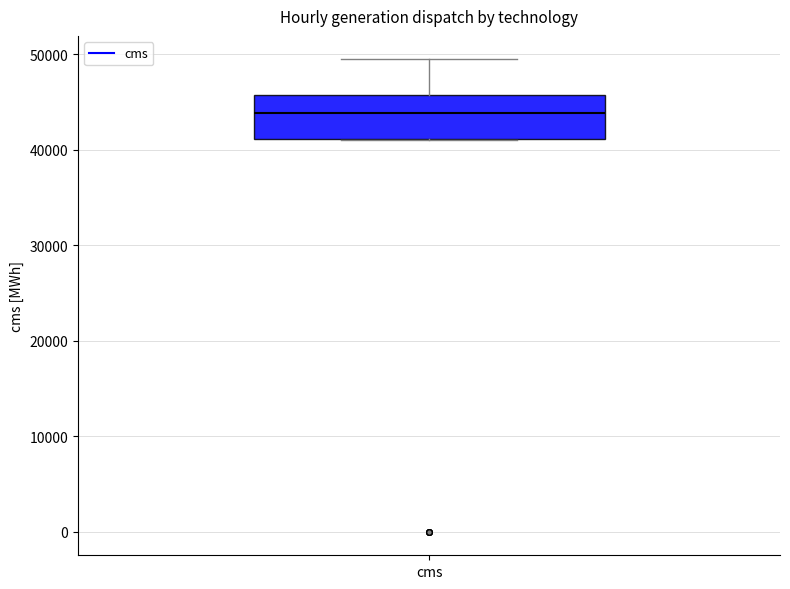

Read this box plot against the y-axis: the position of the median line, the range covered by the box, and the ends of both whiskers. The values are not printed on the chart, so give them approximately, as read against the axis.

median 44000, box 41000 to 46000, whiskers 41000 to 49000